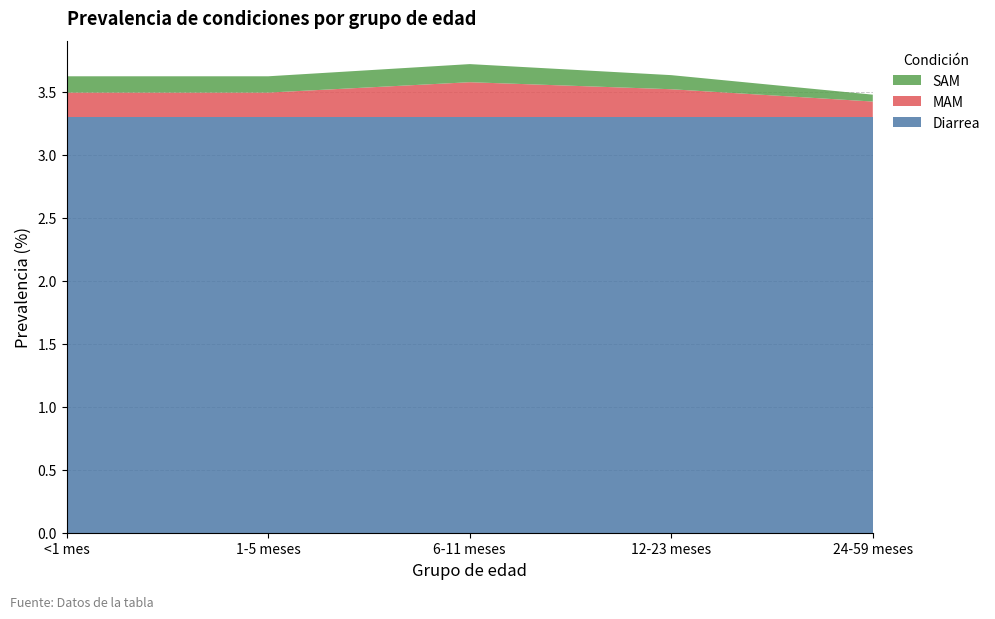

Reading right to left, transcribe all the data shown in this chart.

Diarrea: 24-59 meses=3.3	12-23 meses=3.3	6-11 meses=3.3	1-5 meses=3.3	<1 mes=3.3
MAM: 24-59 meses=0.1	12-23 meses=0.2	6-11 meses=0.3	1-5 meses=0.2	<1 mes=0.2
SAM: 24-59 meses=0.1	12-23 meses=0.1	6-11 meses=0.1	1-5 meses=0.1	<1 mes=0.1